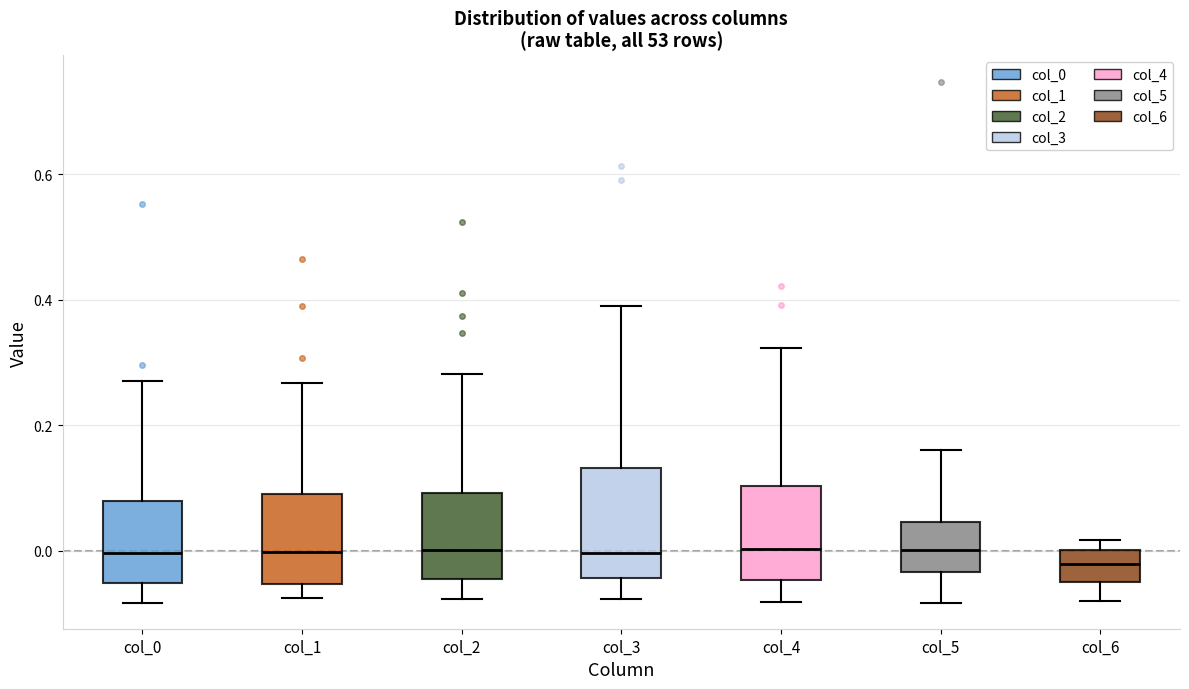

Comparing the boxes themselves (not the whiskers), which one is the tallest?

col_3